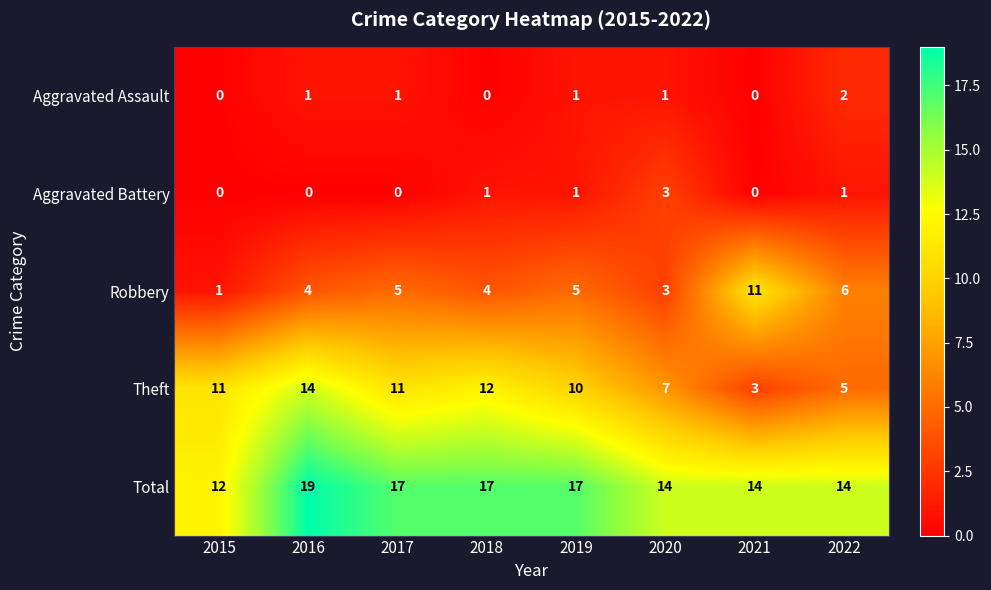

Rank the series at 2022 from lowest to highest value.

Aggravated Battery, Aggravated Assault, Theft, Robbery, Total